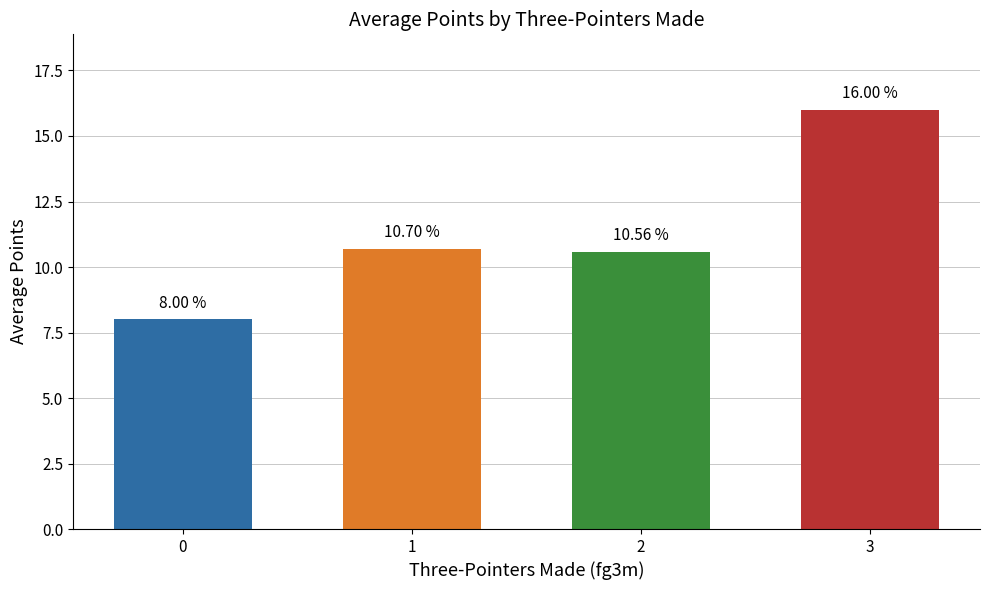

Which label corresponds to the largest value in the chart?

3